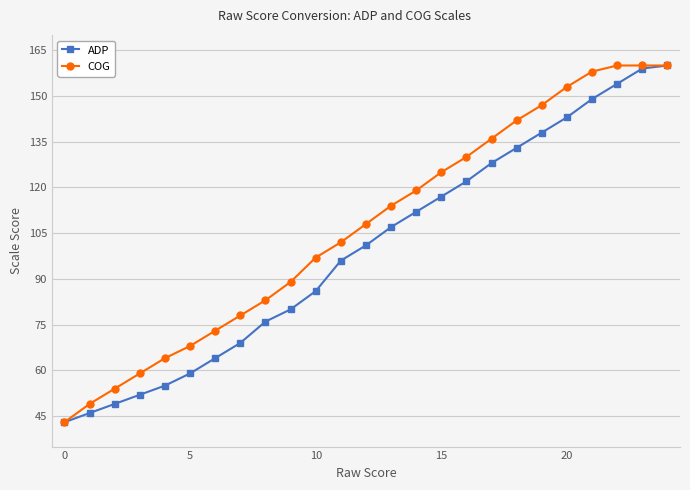

Which series has the largest total across all categories?

COG